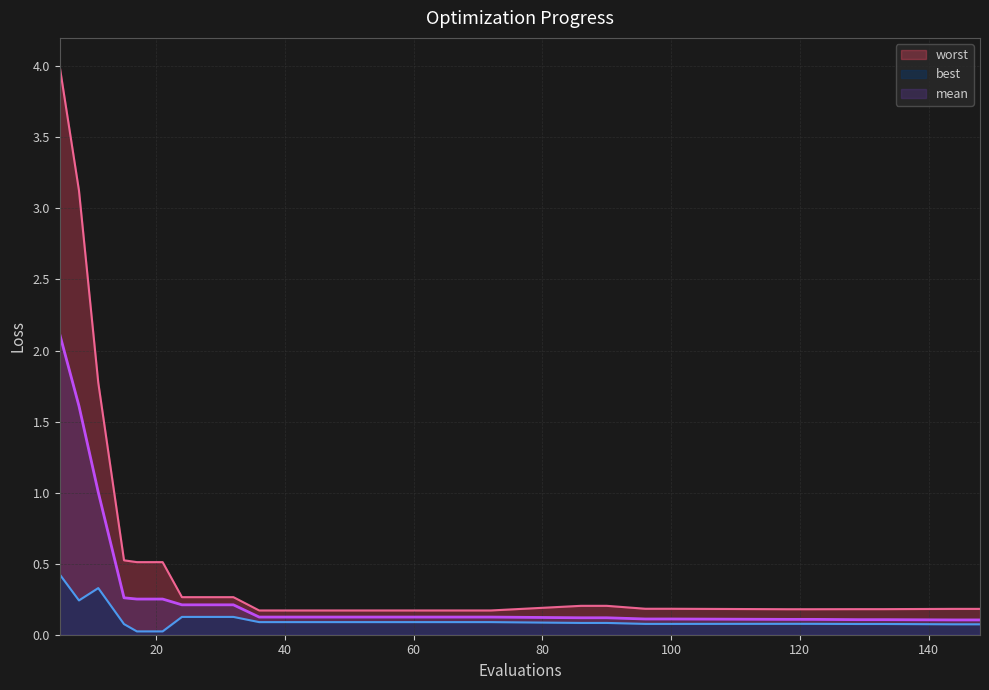

Which series changed the most between 28 and 68?

worst